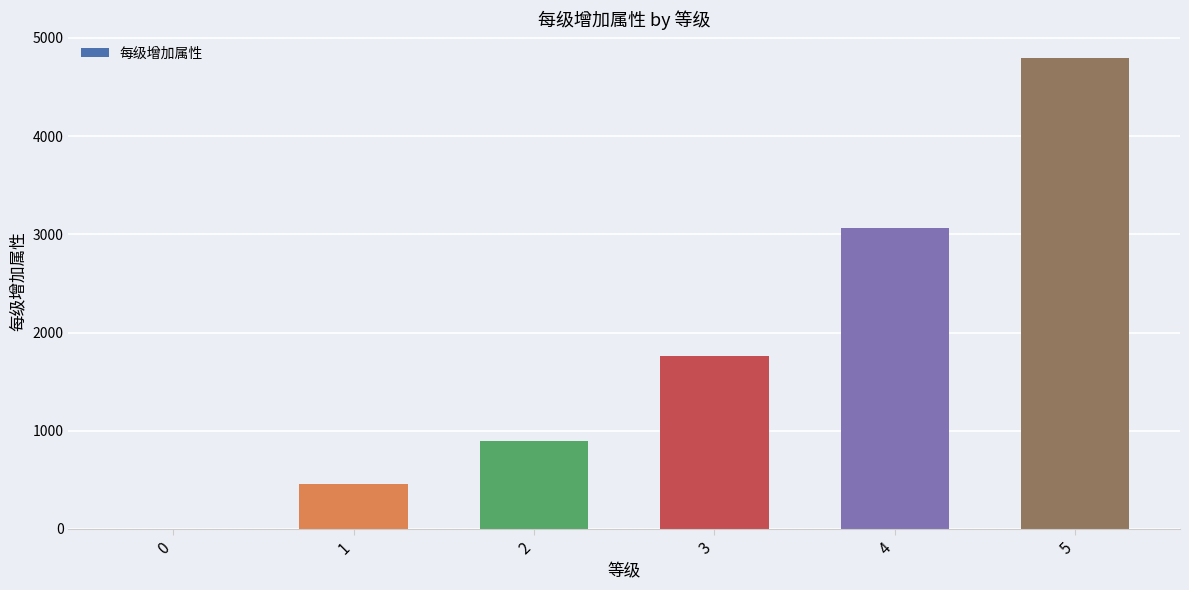

What is the greatest value displayed?

4800